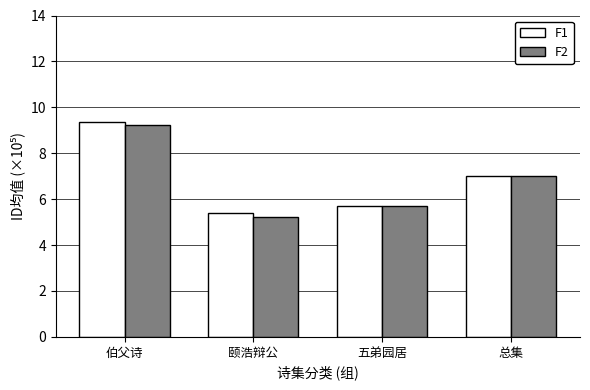

What are all the series names shown in the legend?

F1, F2